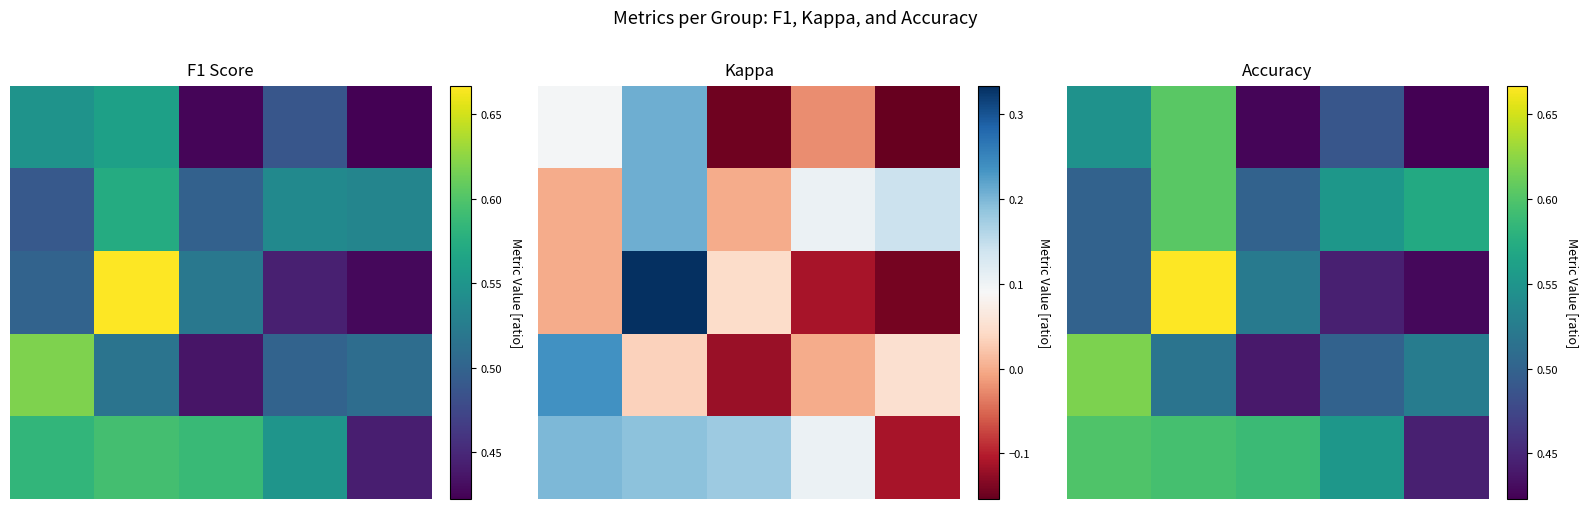

List the series in order of their peak value, highest first.

2, 3, 0, 1, 4